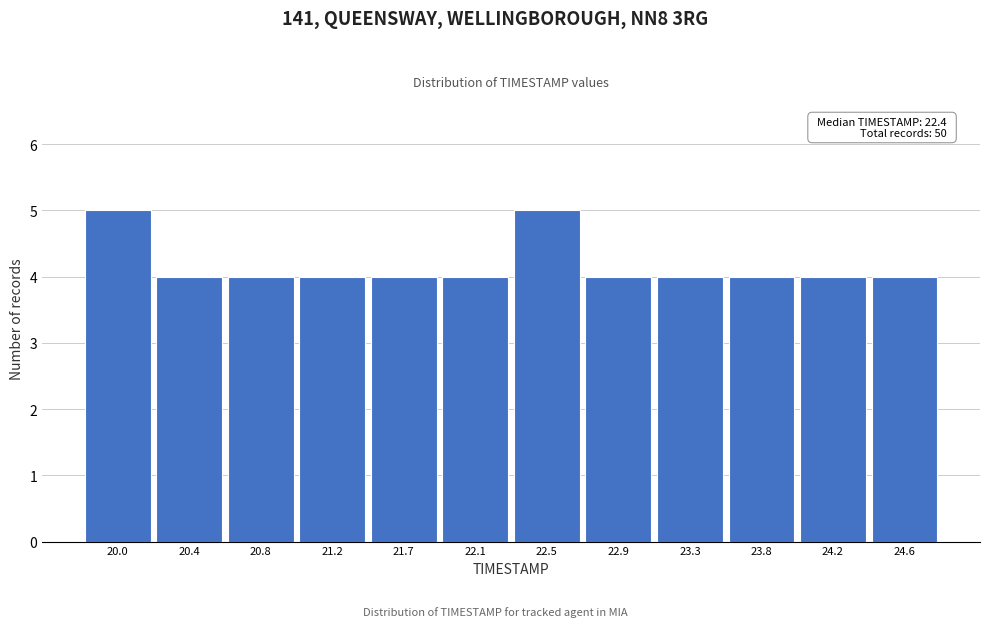

Reading right to left, what are all the values shown in this chart?

24.6=4	24.2=4	23.8=4	23.3=4	22.9=4	22.5=5	22.1=4	21.7=4	21.2=4	20.8=4	20.4=4	20.0=5